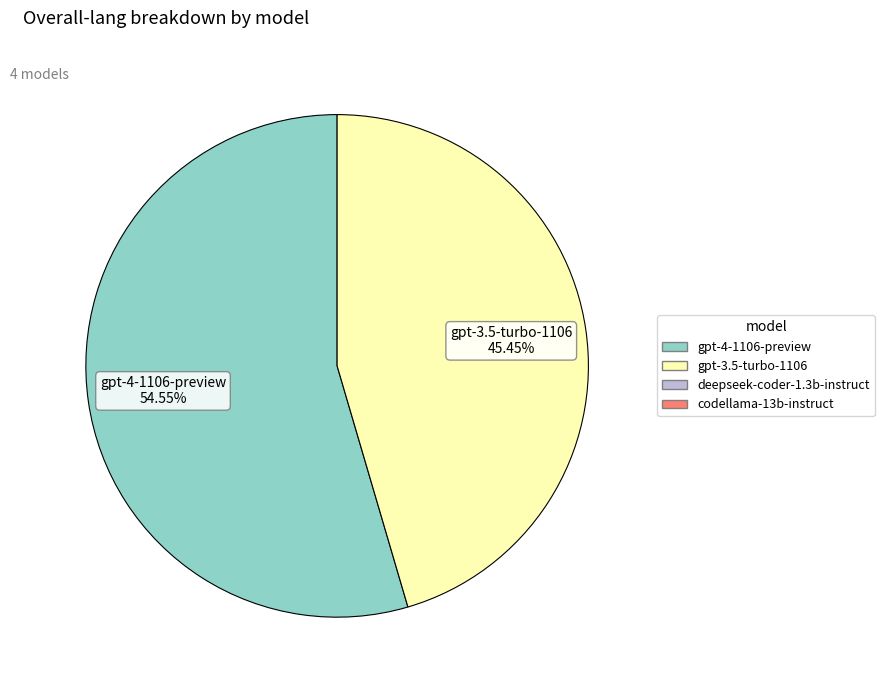

Is there any slice that represents more than half of the pie?

Yes